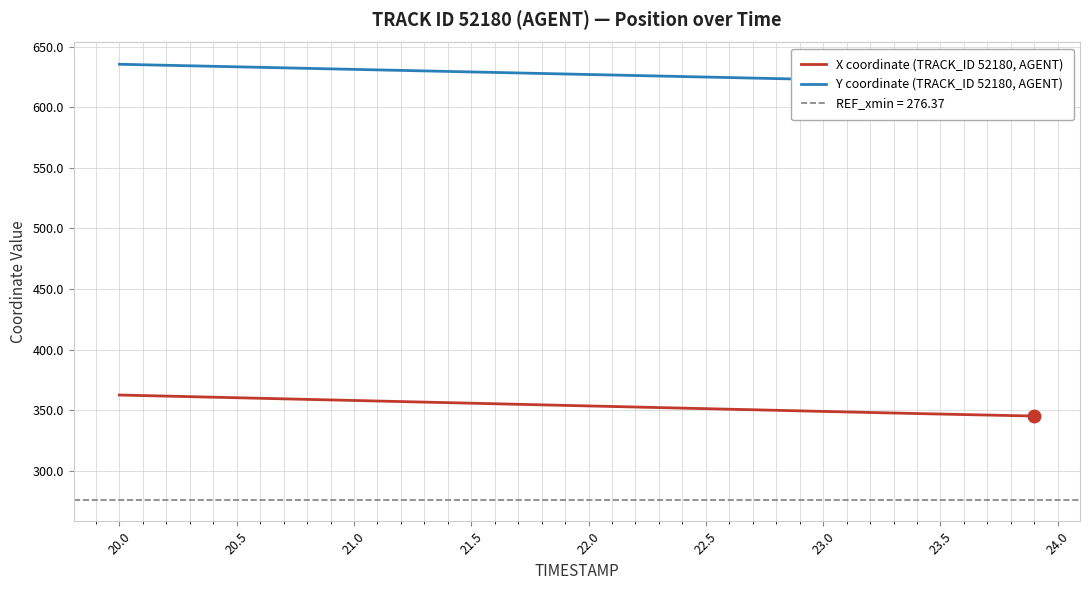

What is the value of the X coordinate (TRACK_ID 52180, AGENT) point at the 16th from the left?

355.8